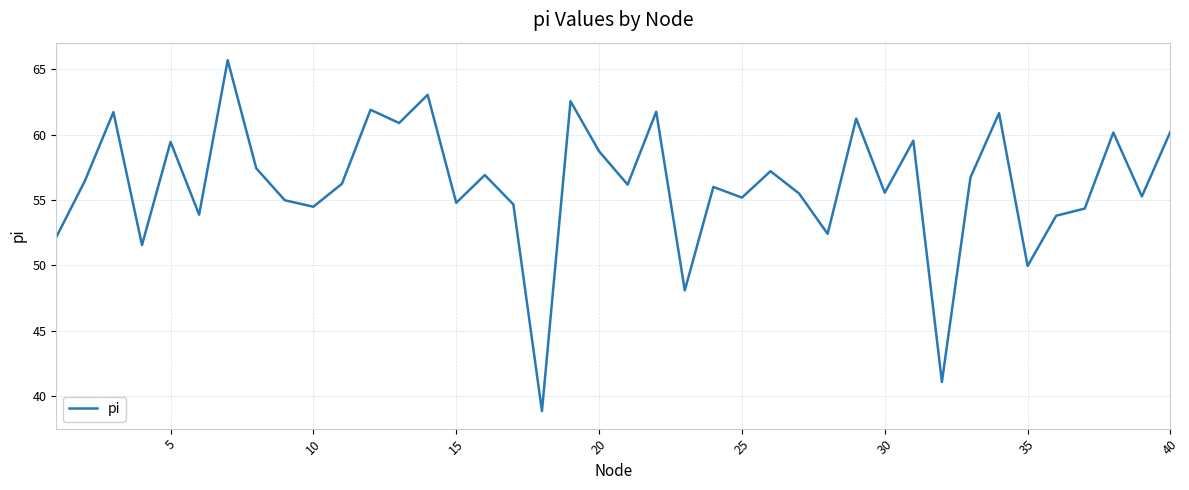

What is the difference between the maximum and minimum values?

26.8